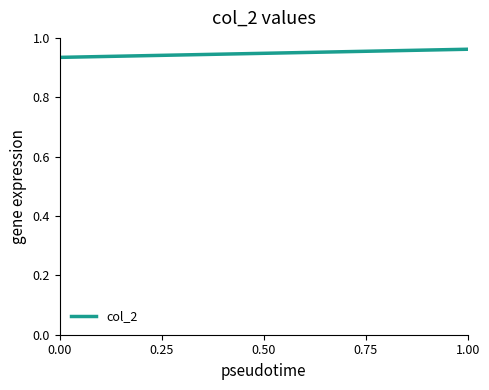

Is it true that the value at 1.00 is 0.6?

False